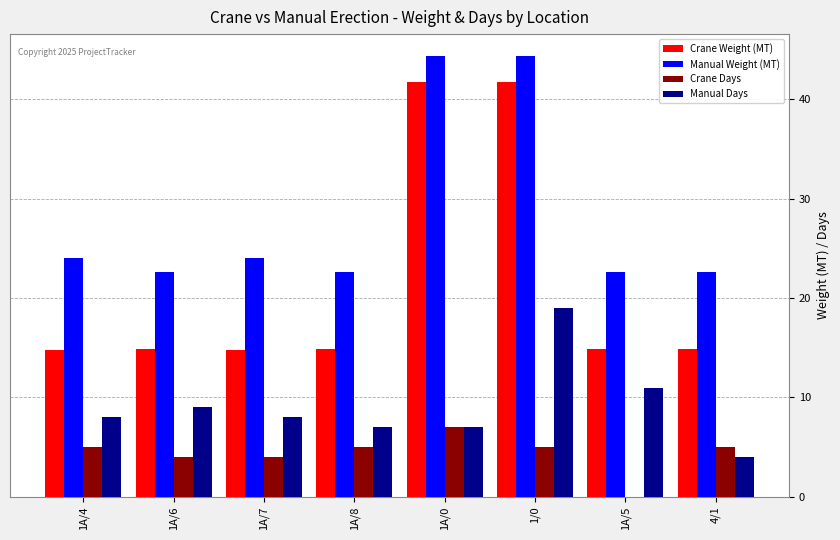

At which category is the sum across all series the highest?

1/0